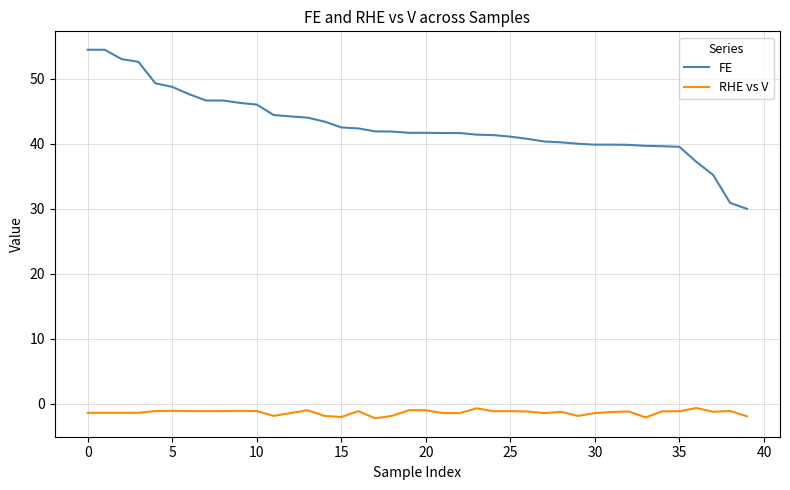

What is the maximum value shown in the chart?

54.4